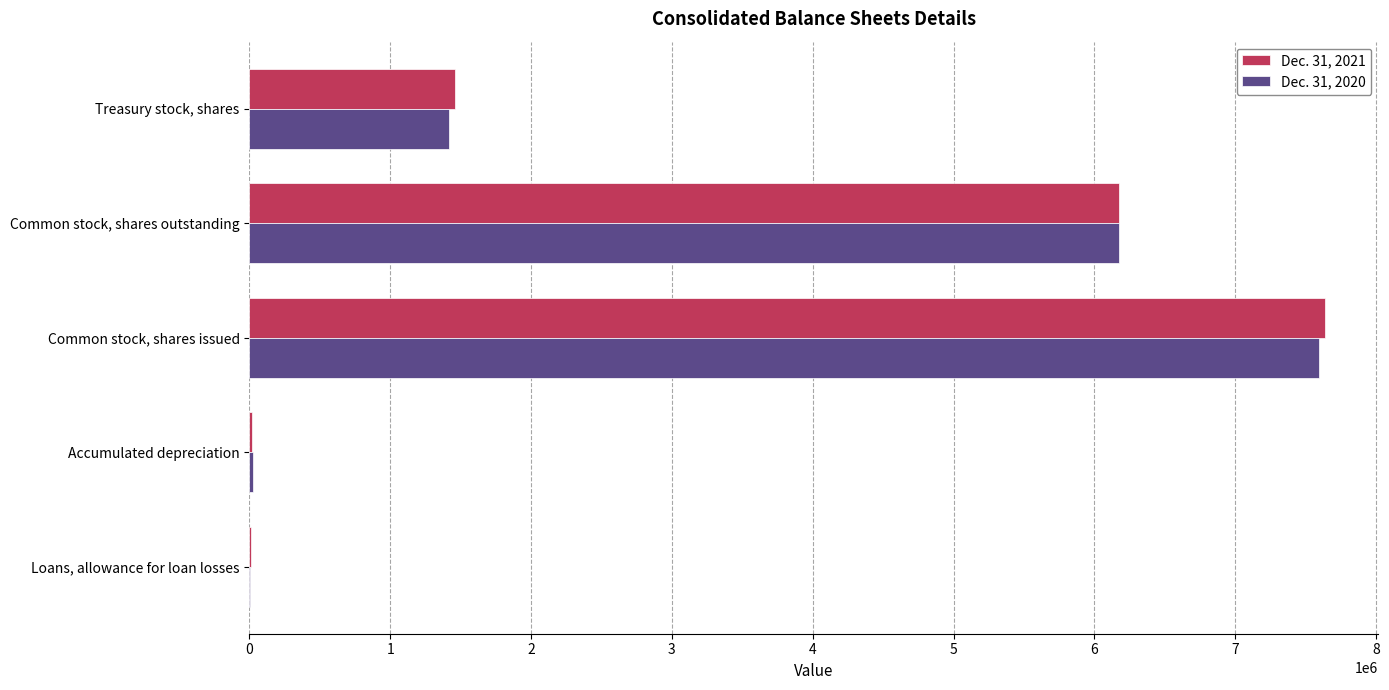

At which category is the sum across all series the highest?

Common stock, shares issued